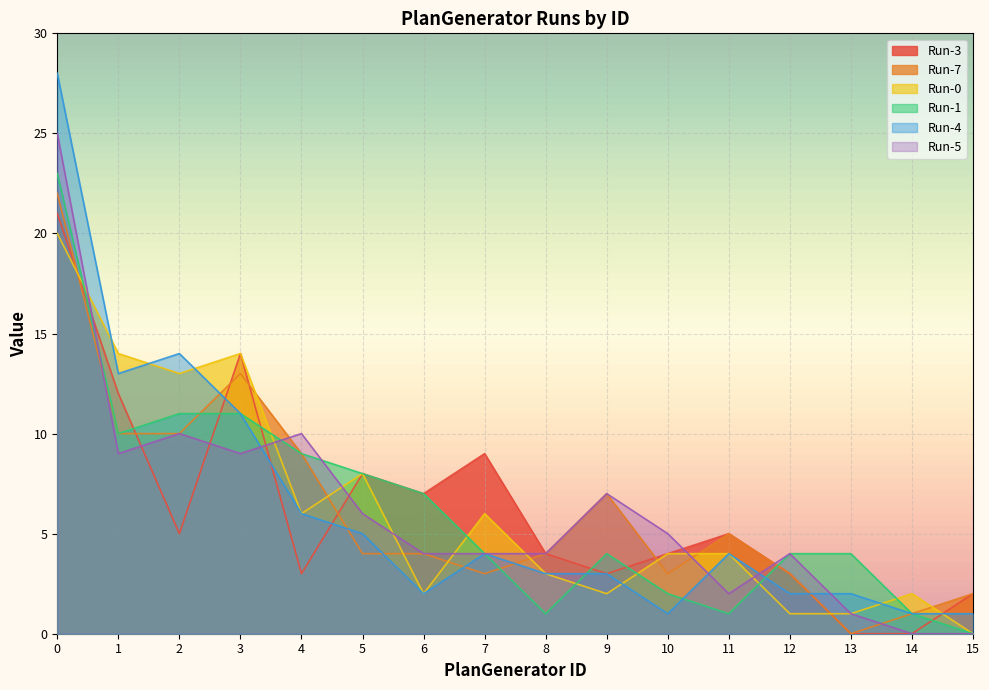

Where is Run-1 nearest to the value 11?

2